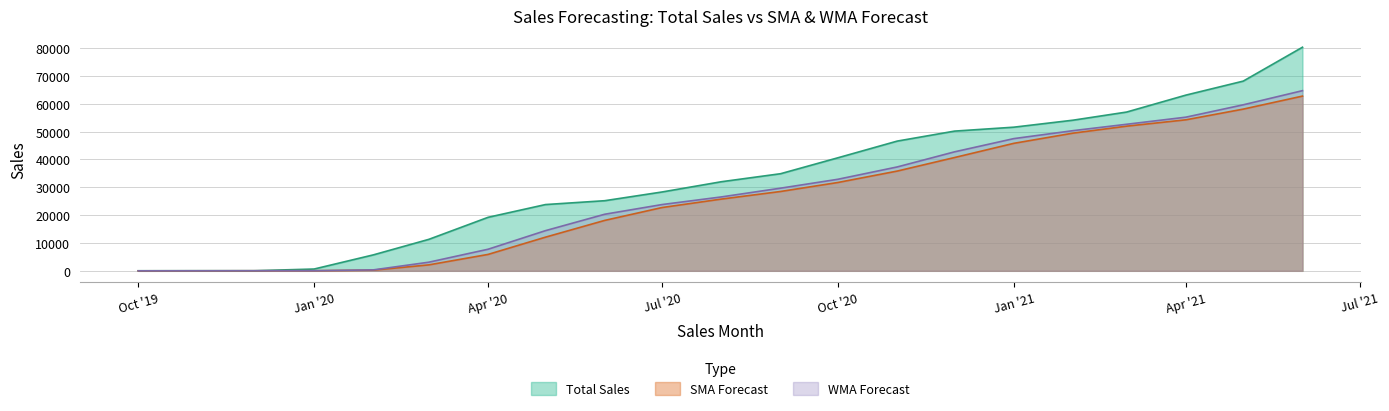

At which category is the sum across all series the highest?

2021-06-01